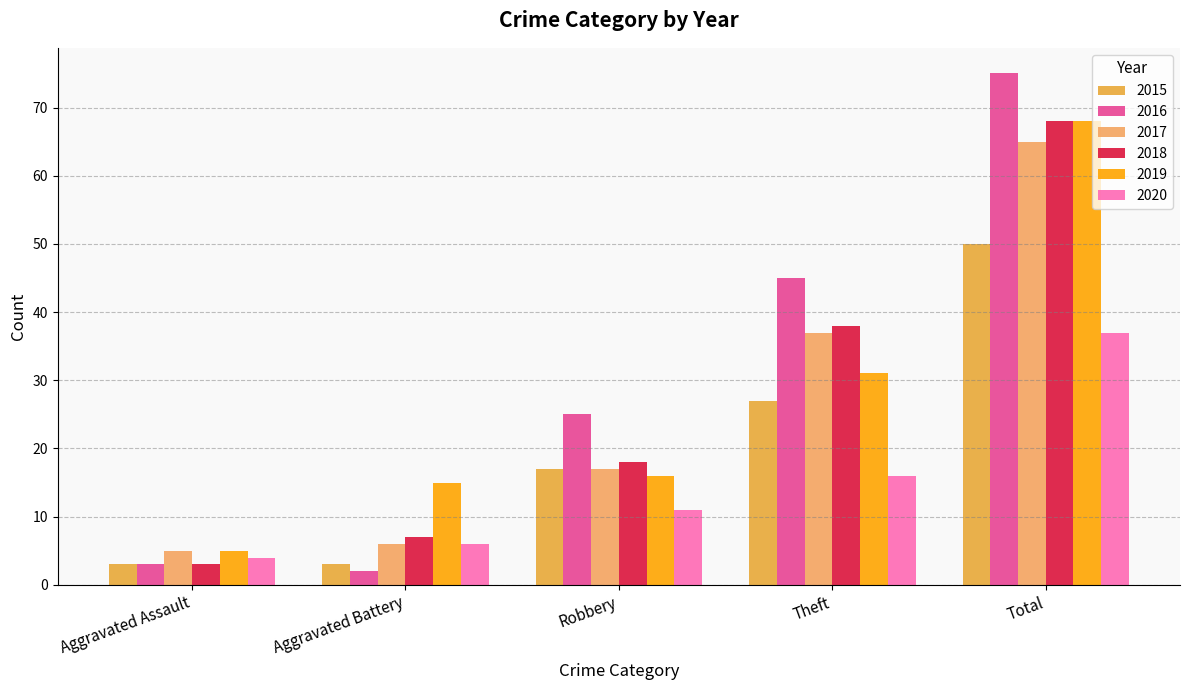

At which label does 2016 reach its peak?

Total